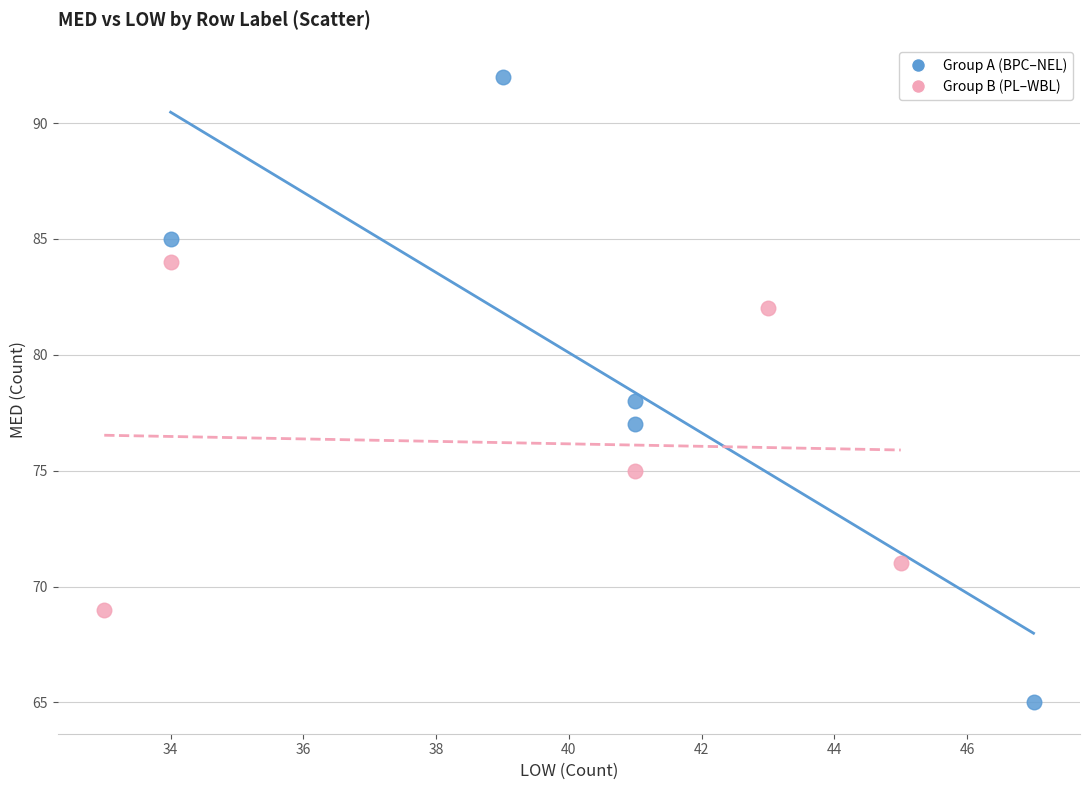

Which series has the widest spread of Y values?

Group A (BPC–NEL)